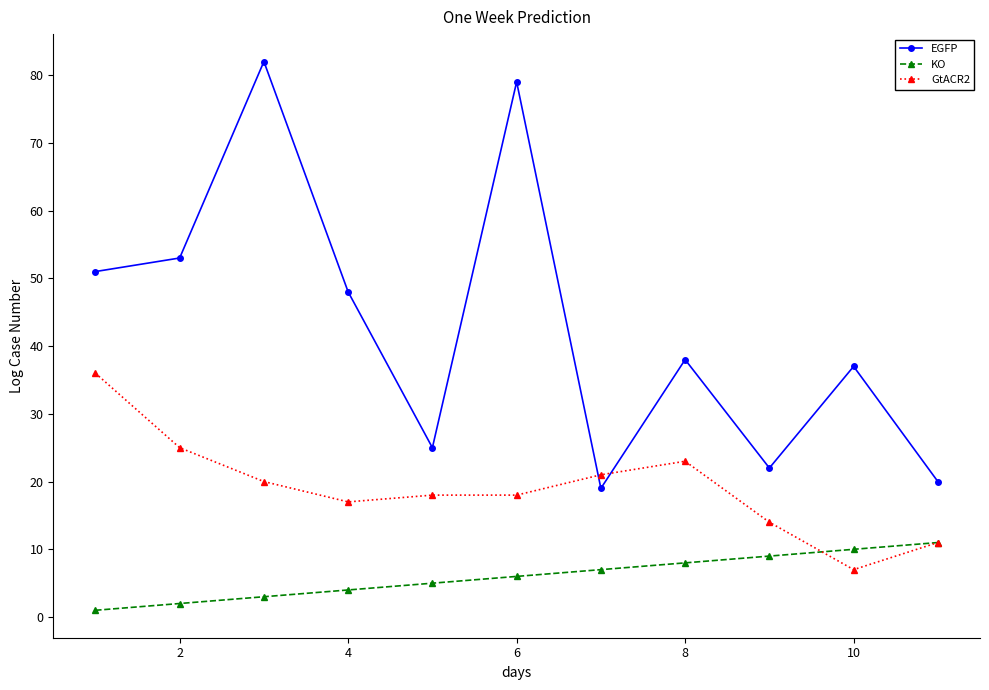

True or false: KO and EGFP cross at least once.

False